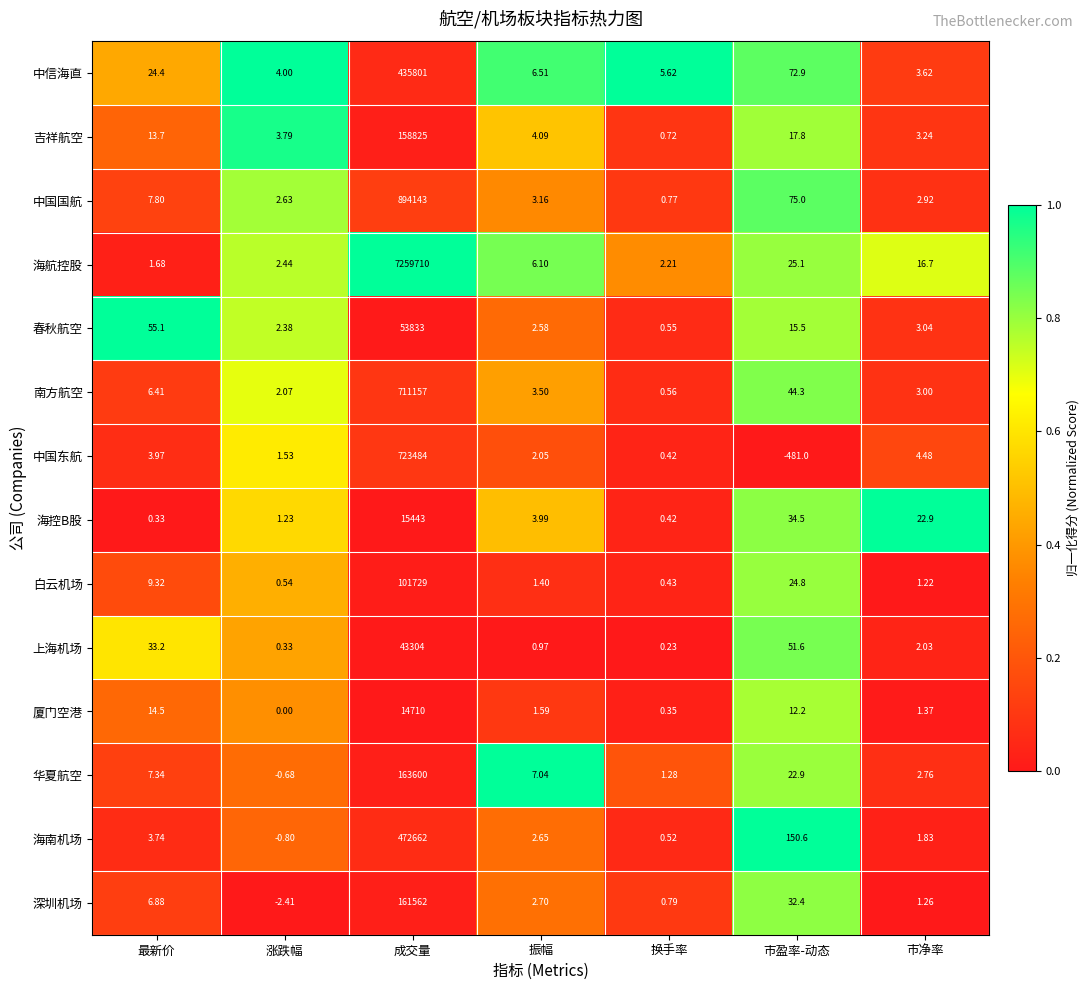

Which series changed the most between 成交量 and 市净率?

海航控股